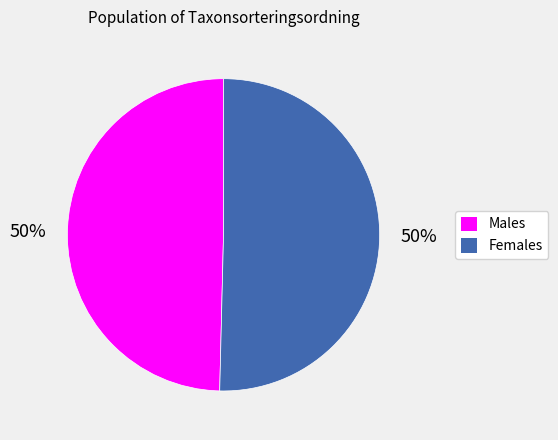

To the nearest percent, what is the average slice percentage?

50%